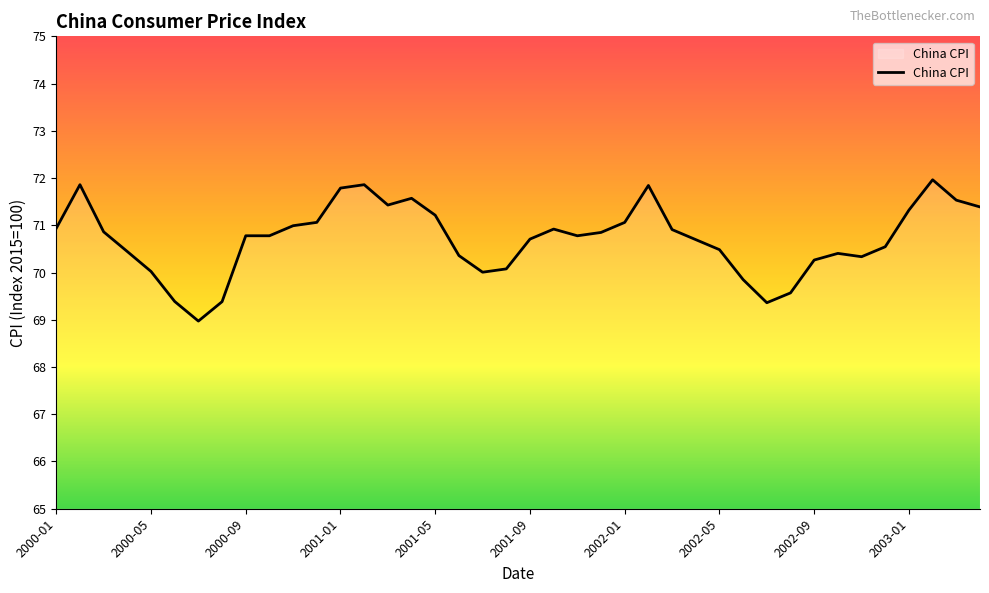

What is the difference between the maximum and minimum values?

3.0